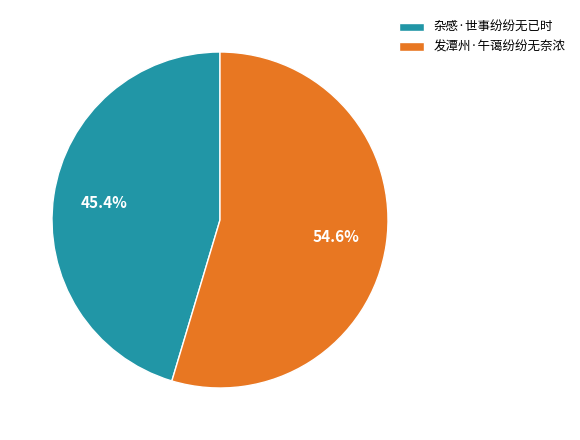

To the nearest percent, what percentage of the pie is 杂感·世事纷纷无已时?

45%